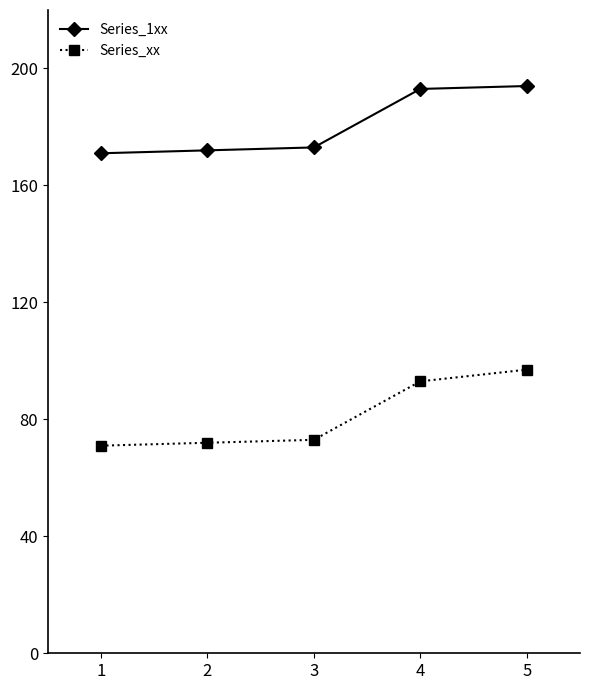

True or false: Series_1xx and Series_xx cross at least once.

False